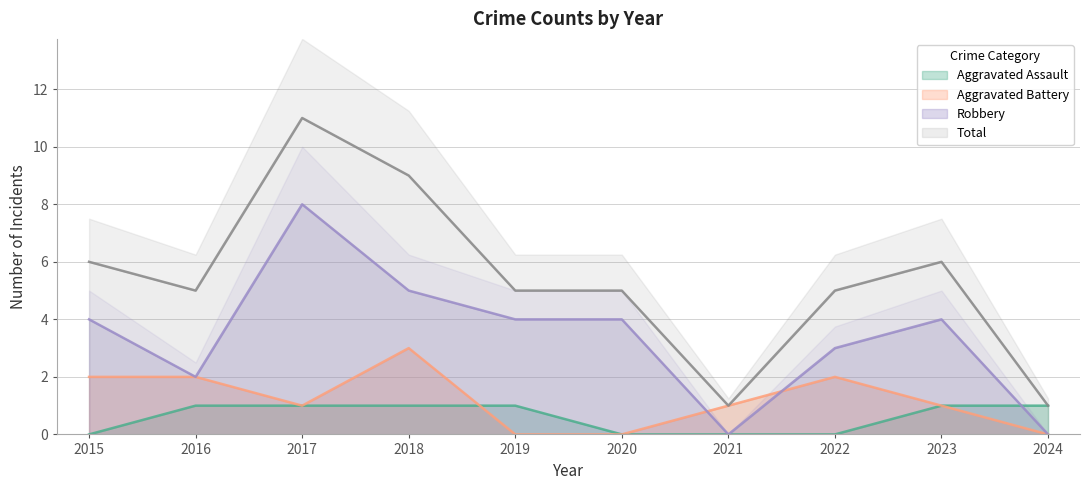

The value of Aggravated Assault at 2017 is 1. True or false?

True